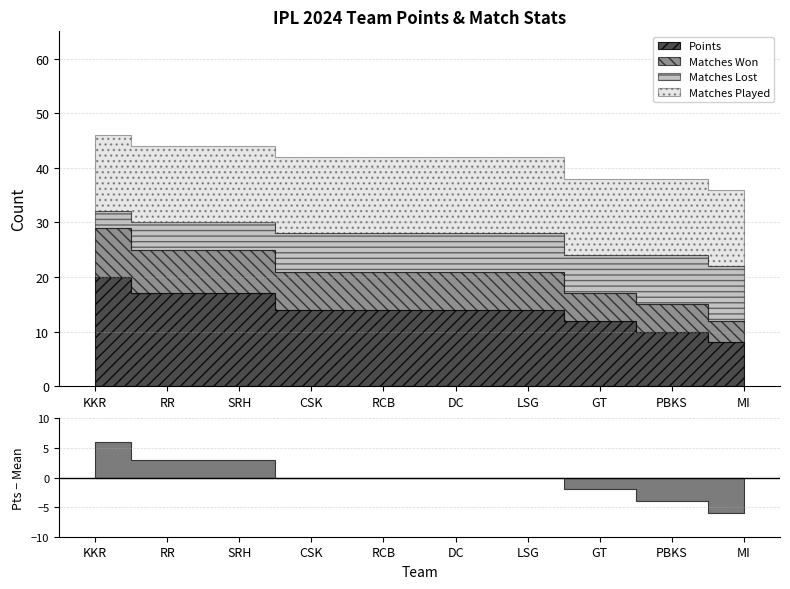

At which label does matchesLost first exceed 7?

PBKS